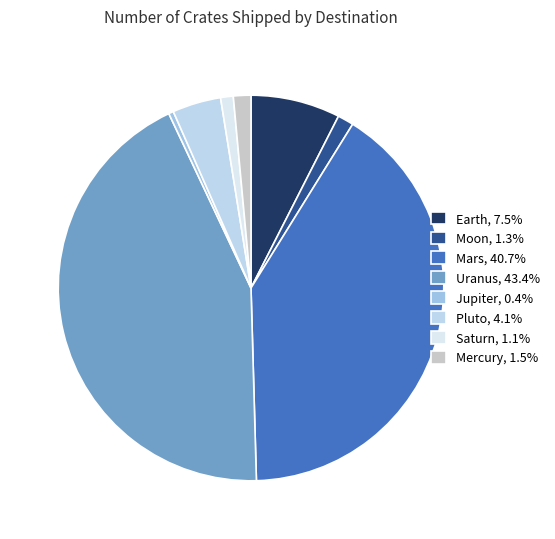

What is the total percentage of Jupiter and Pluto?

4.5%